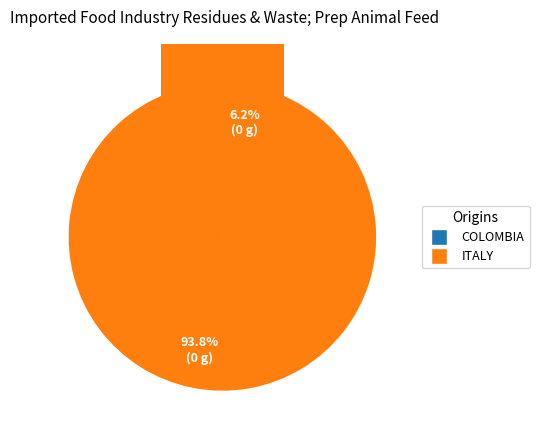

Is there any slice that represents more than half of the pie?

No